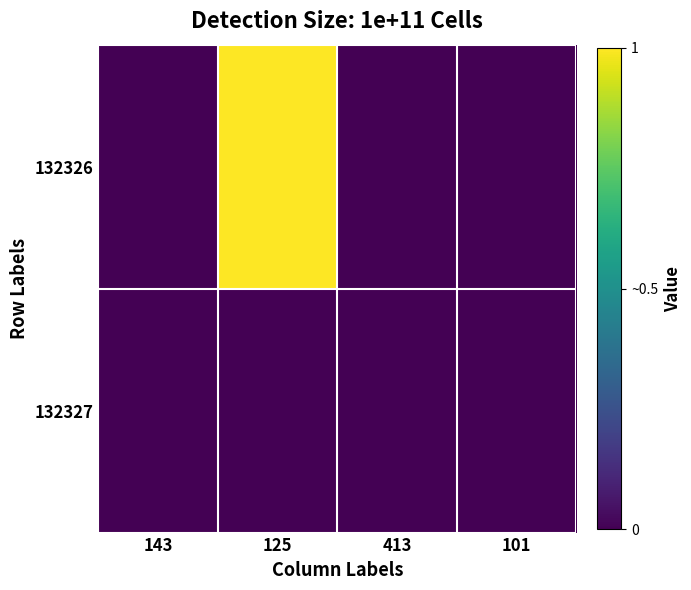

Reading left to right, what are all the values shown in this chart?

132326: 143=0.0	125=1.0	413=0.0	101=0.0
132327: 143=0.0	125=-0.0	413=0.0	101=0.0